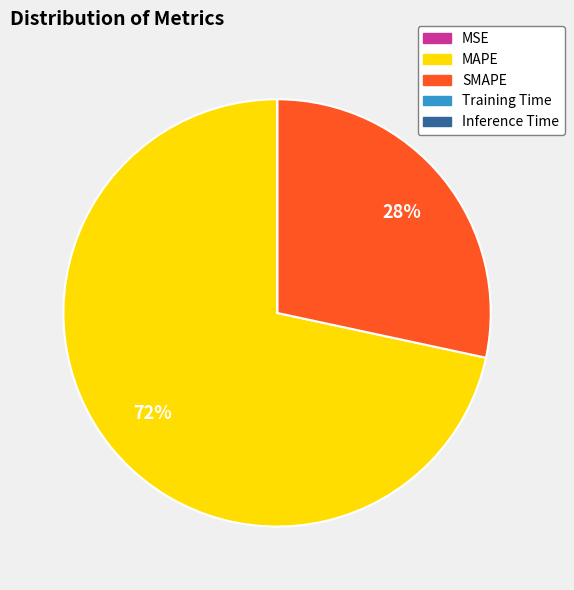

Is it true that SMAPE is 34% of the pie?

False